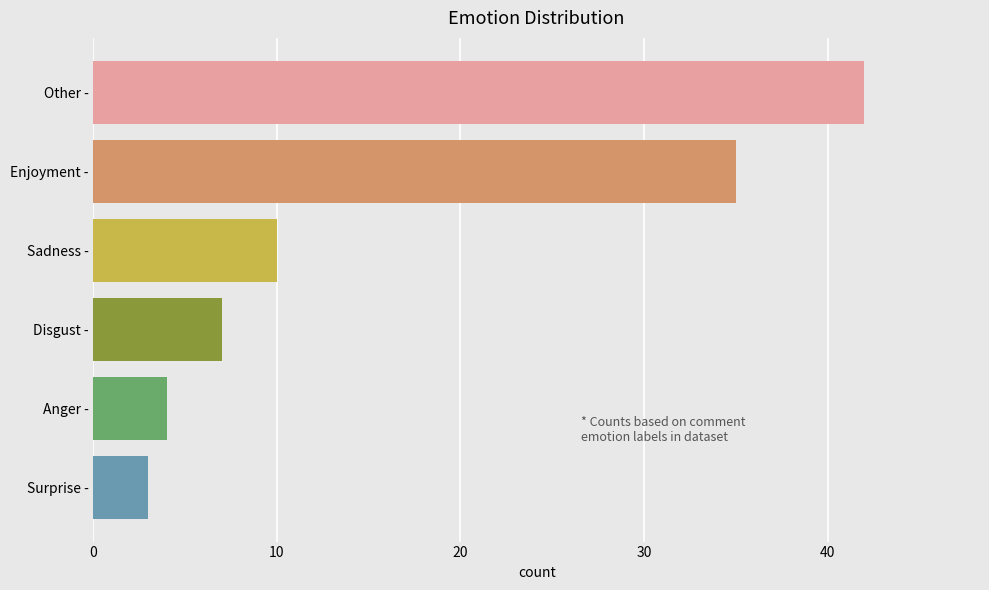

The value at Anger - is 4. True or false?

True